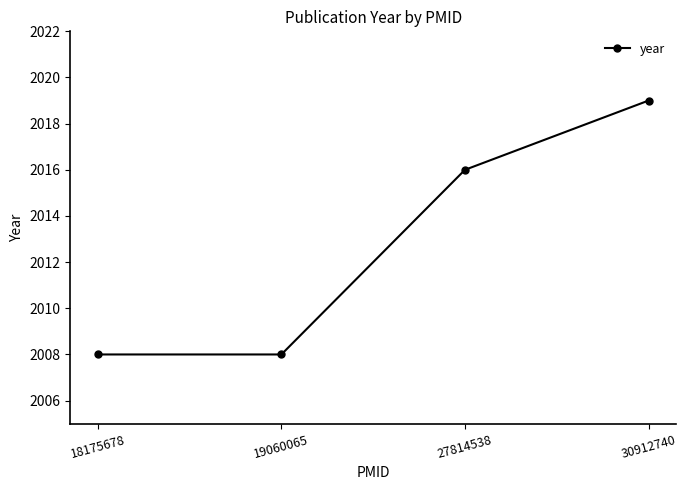

The chart shows a value of 2008 at 19060065. True or false?

True